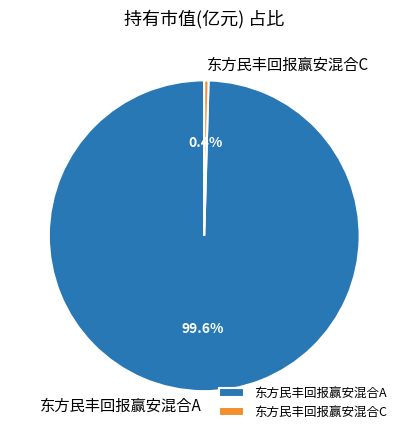

To the nearest percent, what is the difference between the largest and smallest slice percentages?

100%